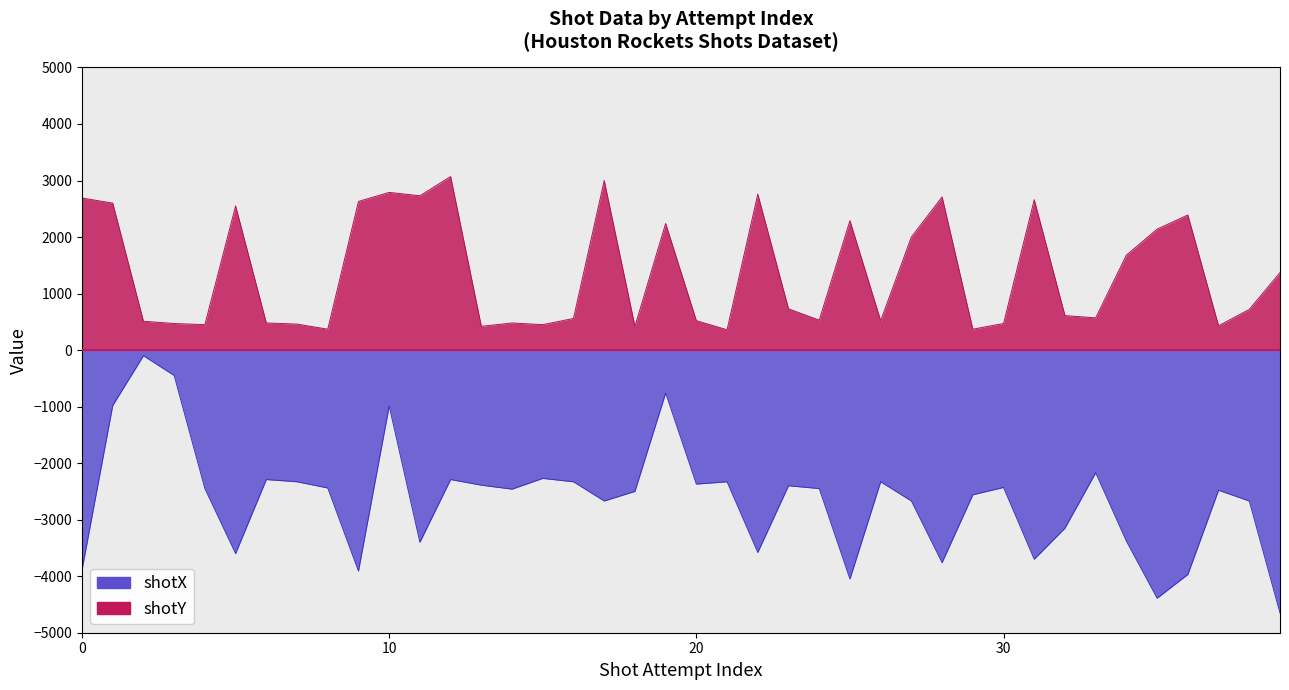

At which label is shotY closest to 1715?

34